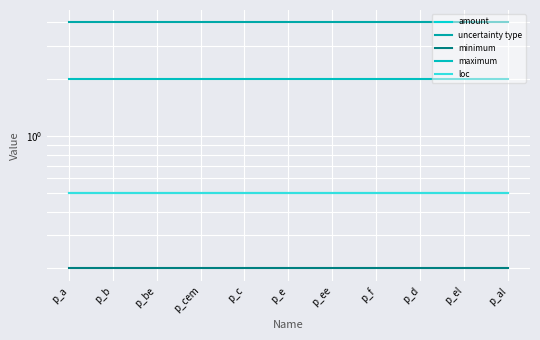

What is the value of the maximum point at the 8th from the left?

2.0